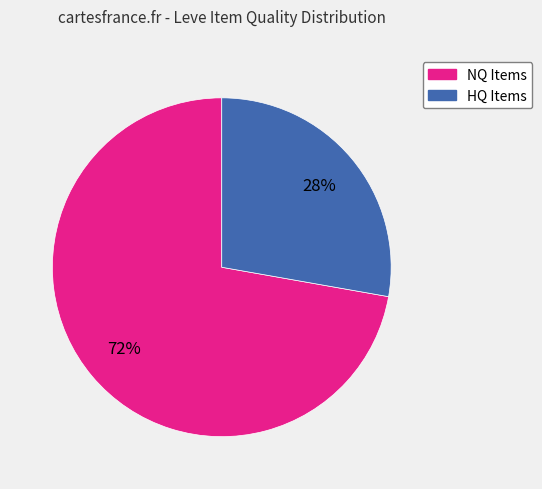

To the nearest percent, what is the average slice percentage?

50%